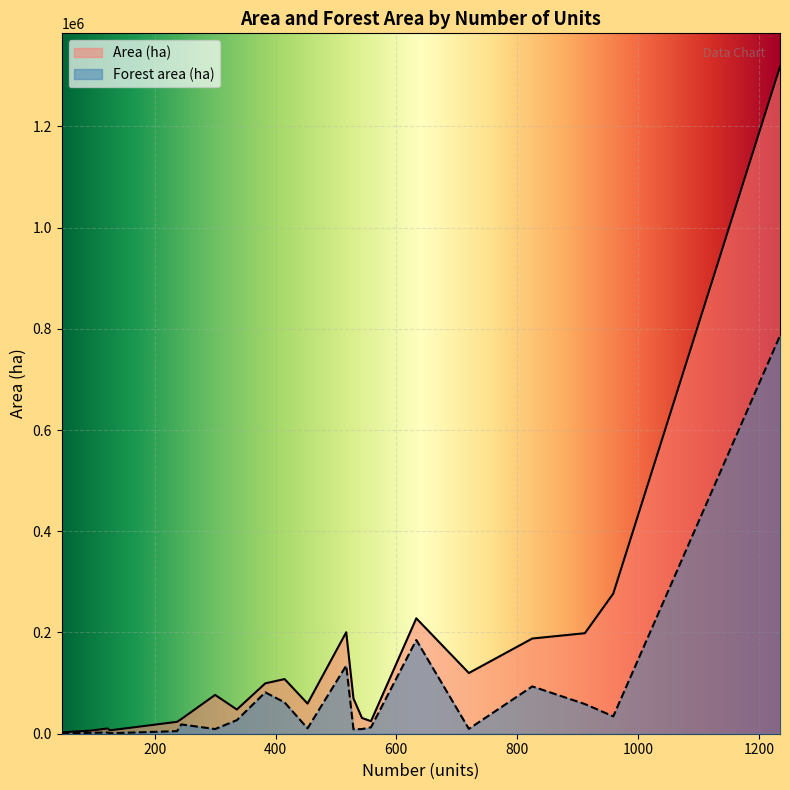

Which category has the lowest value in the Area (ha) series?

46